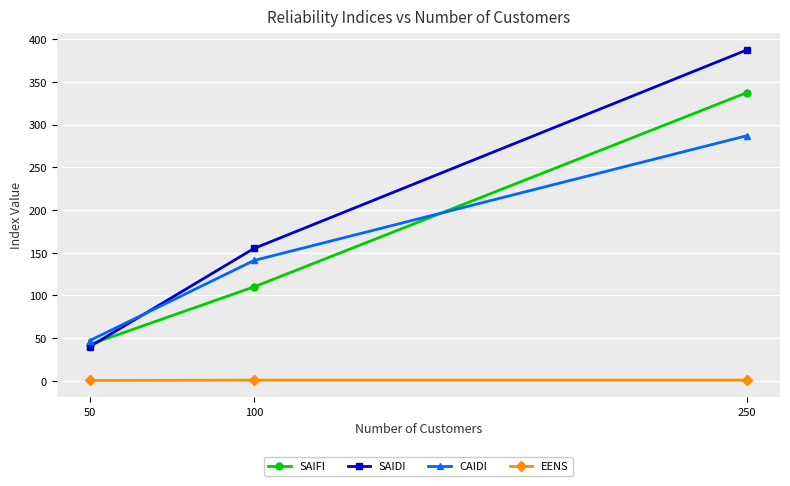

What is the value of the CAIDI point at the 2nd from the left?

140.9